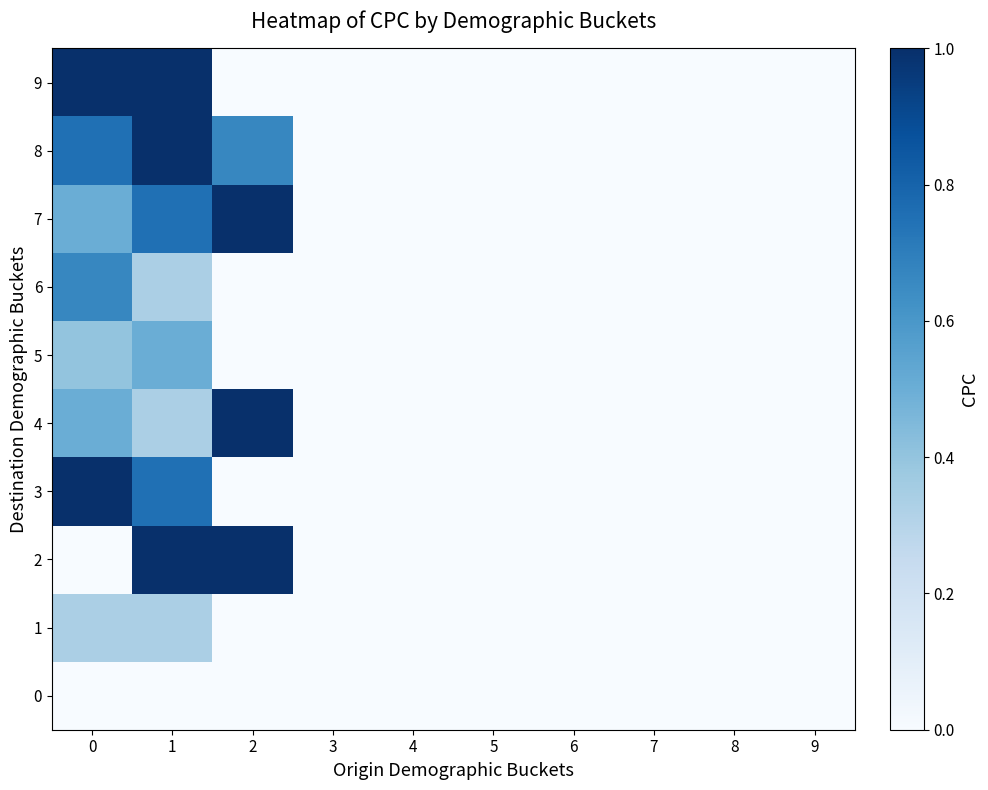

What is the total value across all series at 0?

5.2